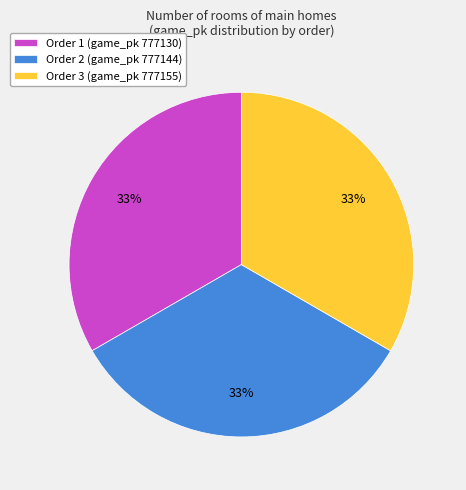

Is there a majority slice in this chart?

No